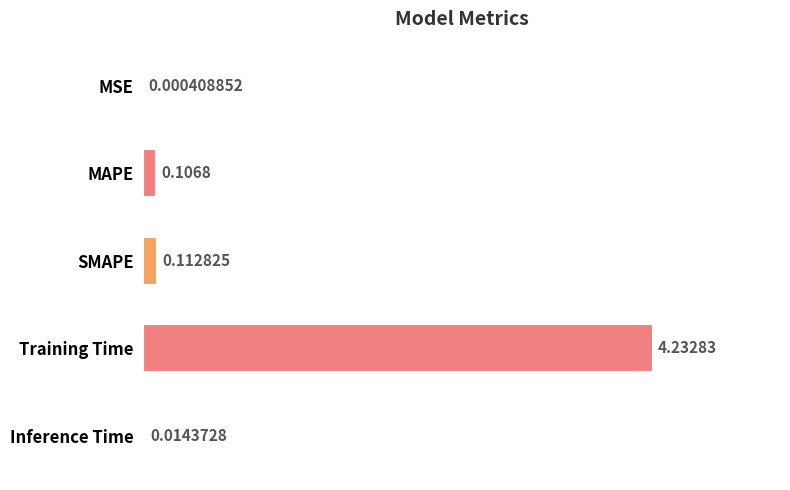

Which has a higher value, MAPE or MSE?

MAPE